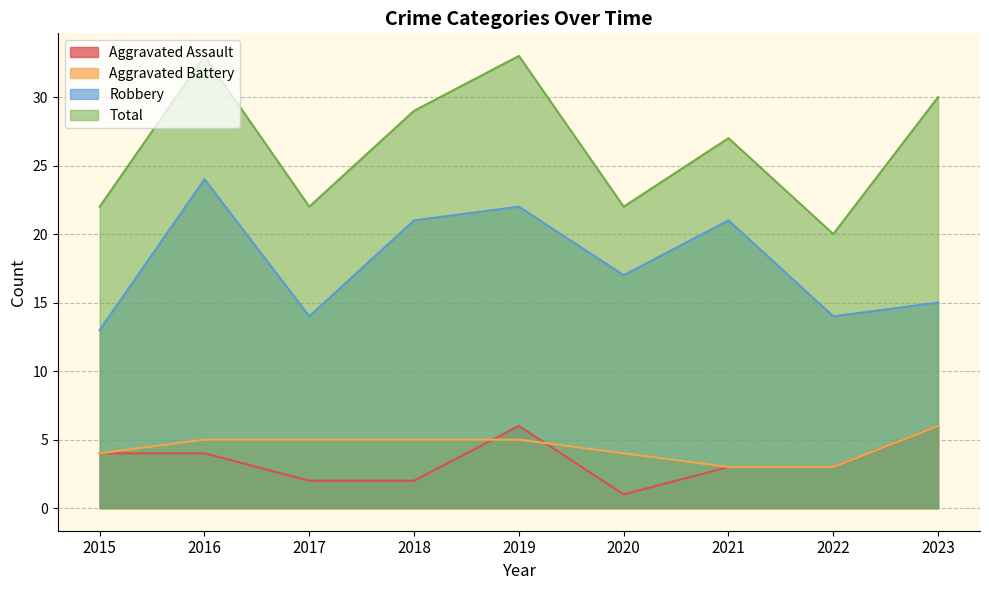

Is the value of Aggravated Battery at 2019 greater than the value of Robbery at 2019?

No